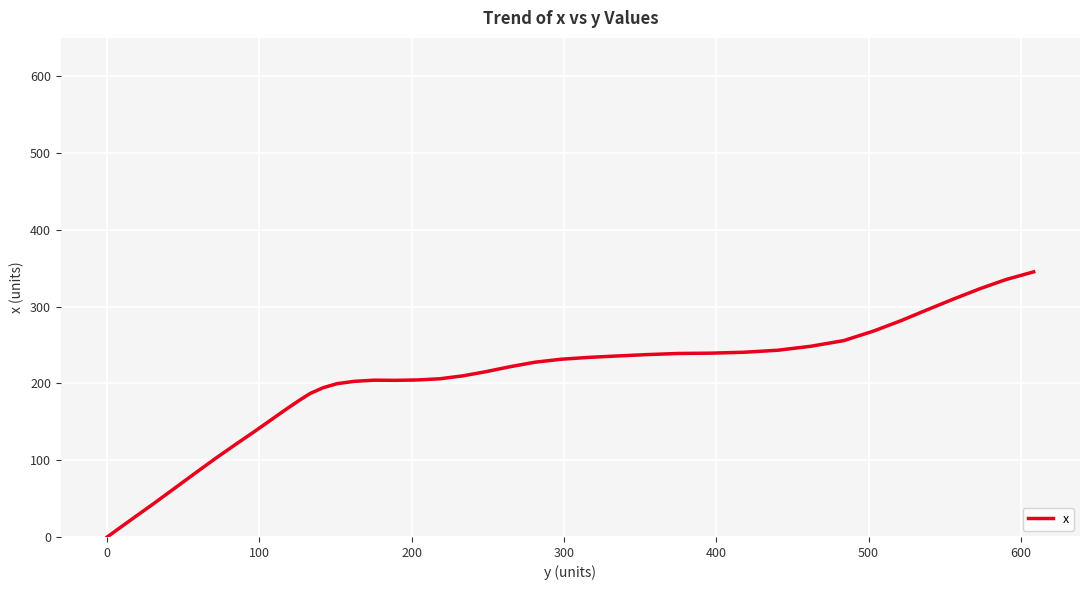

What is the maximum value shown in the chart?

345.3